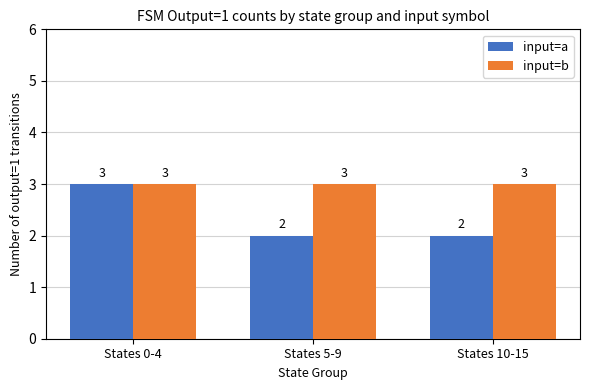

Which series has the largest range (max minus min)?

input=a